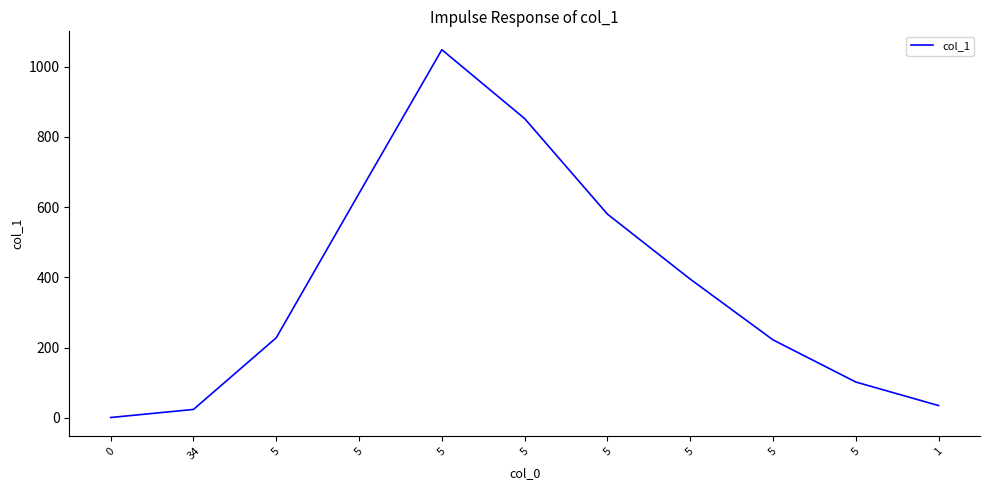

Rank the categories by value from highest to lowest.

5, 5, 5, 5, 5, 5, 5, 5, 1, 34, 0